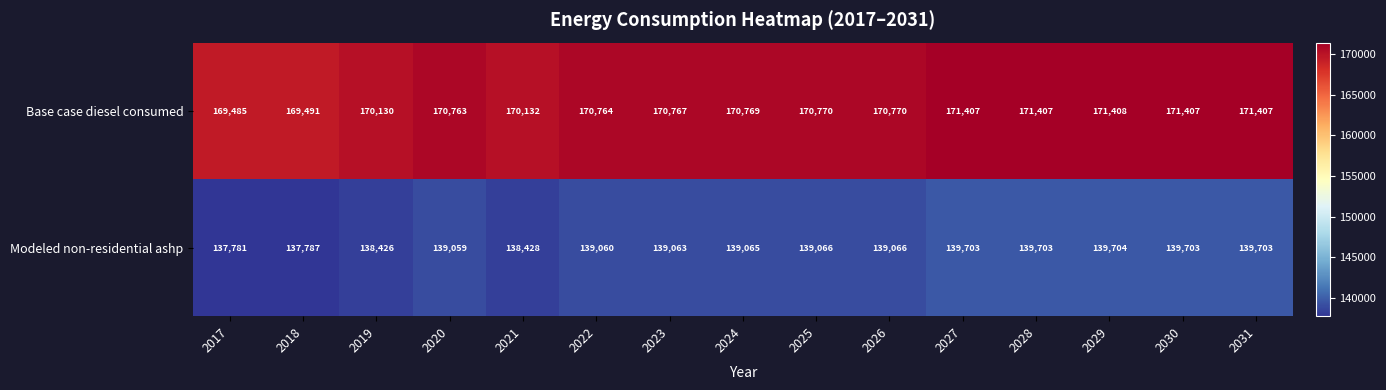

What is the smallest value displayed?

137781